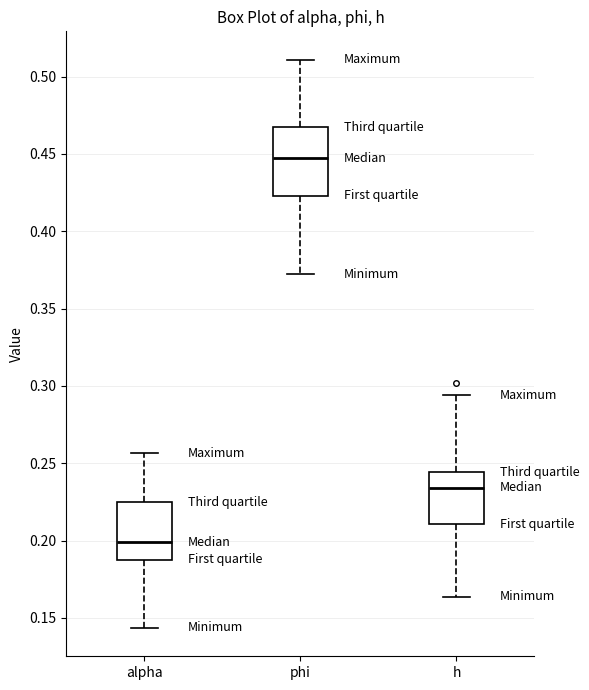

Reading left to right, transcribe this box plot: for each box, give where its median line is, the range the box spans, and where its two whiskers end, as read against the y-axis. The values are not printed on the chart, so give them approximately, as read against the axis.

alpha: median 0.200, box 0.190 to 0.225, whiskers 0.145 to 0.255
phi: median 0.445, box 0.425 to 0.465, whiskers 0.370 to 0.510
h: median 0.235, box 0.210 to 0.245, whiskers 0.165 to 0.295